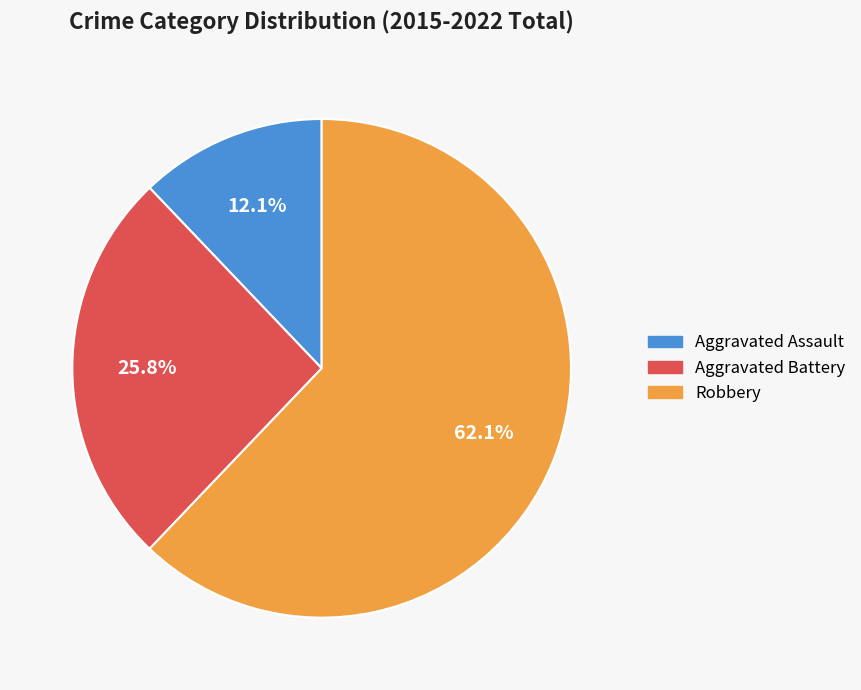

To the nearest percent, what portion does Robbery represent?

62%